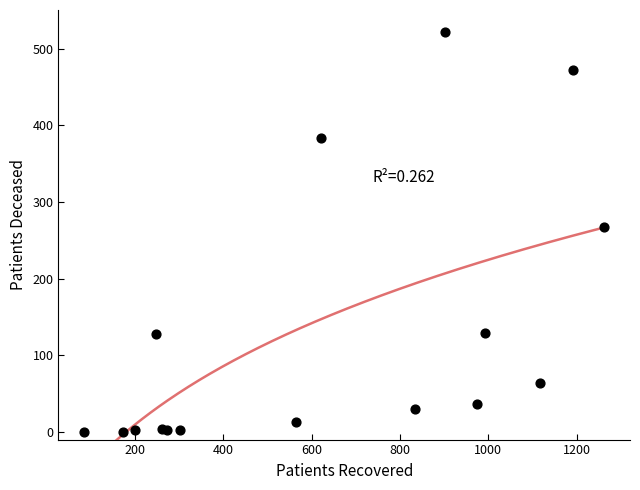

What Y value in the scatter plot is closest to 261?

267